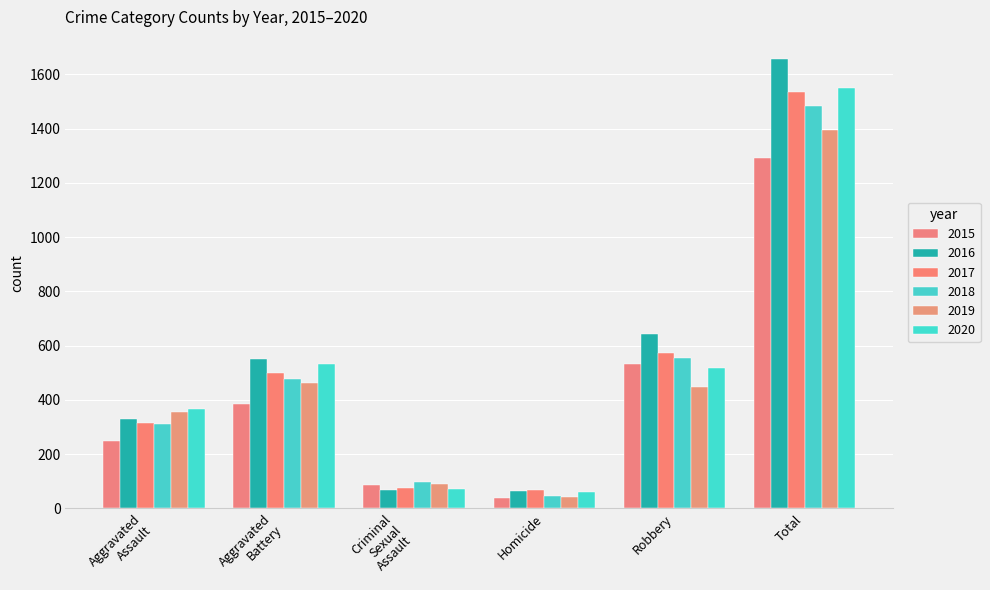

Which series has the largest total across all categories?

2016